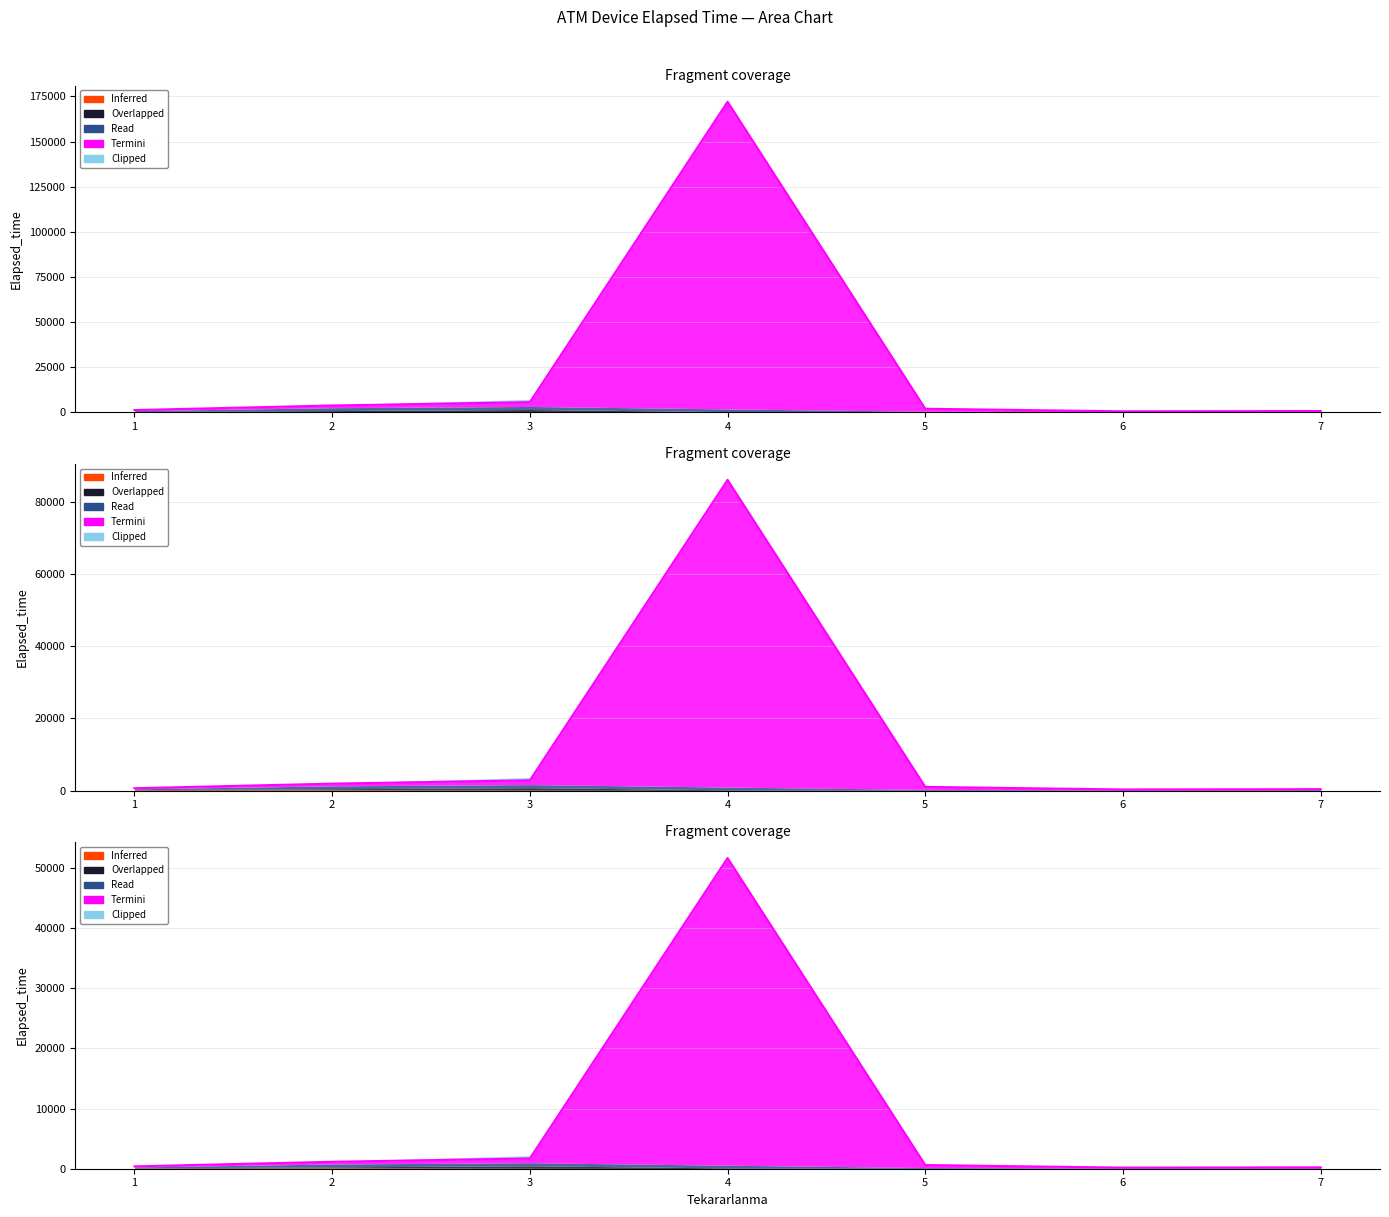

What value does the Read series have at 1?

483